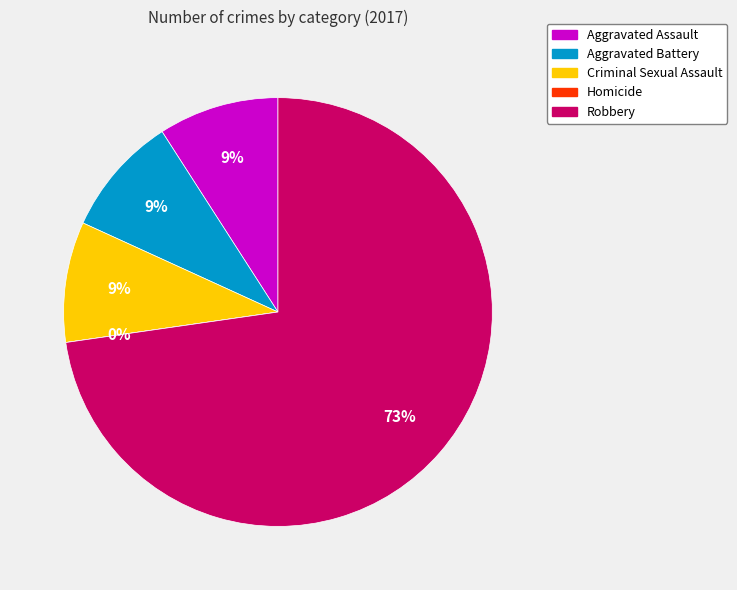

Rank the categories by value from highest to lowest.

Robbery, Aggravated Assault, Aggravated Battery, Criminal Sexual Assault, Homicide